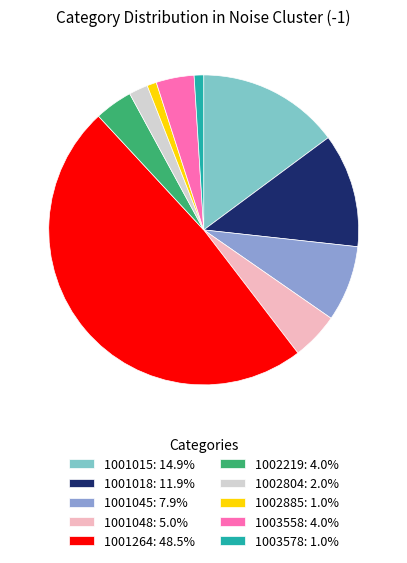

How many slices are in this pie chart?

10